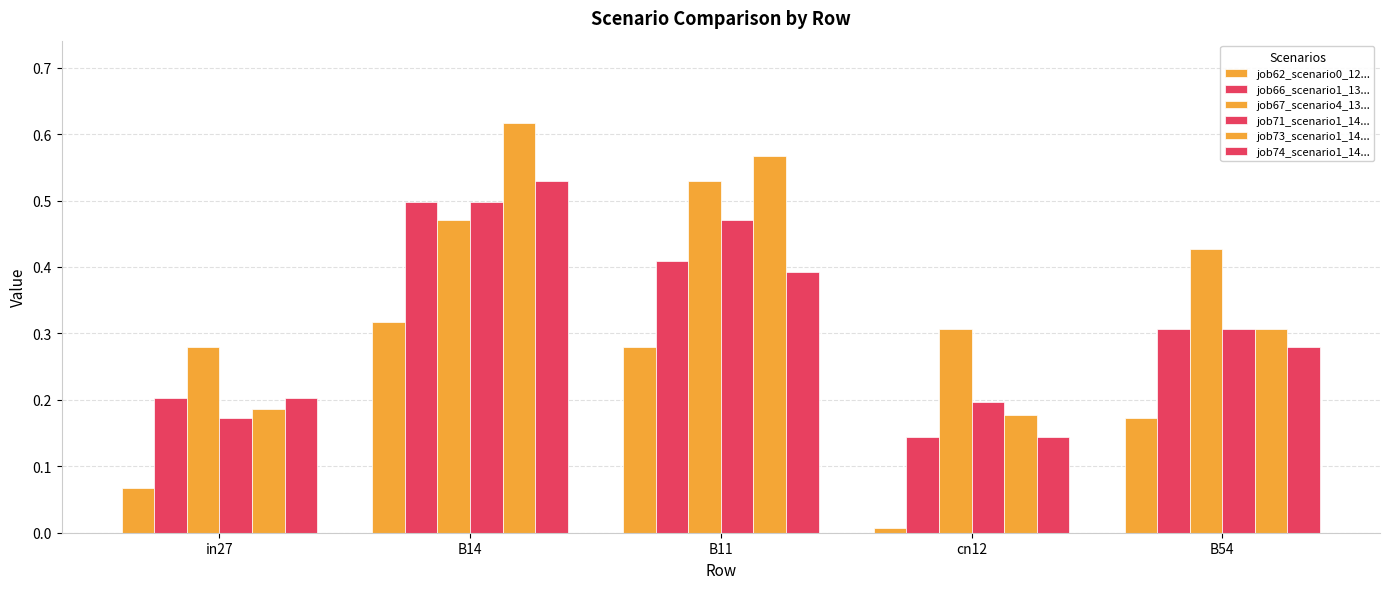

Where is job73_scenario1_14... nearest to the value 0?

cn12